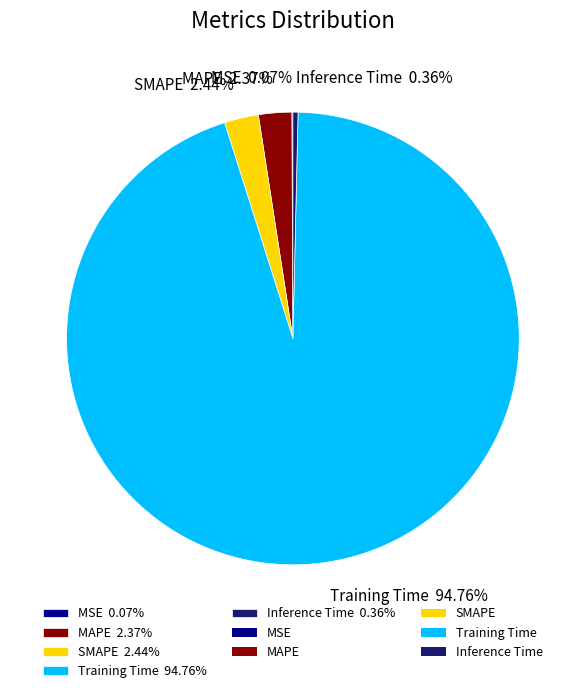

Does any single category account for the majority?

Yes